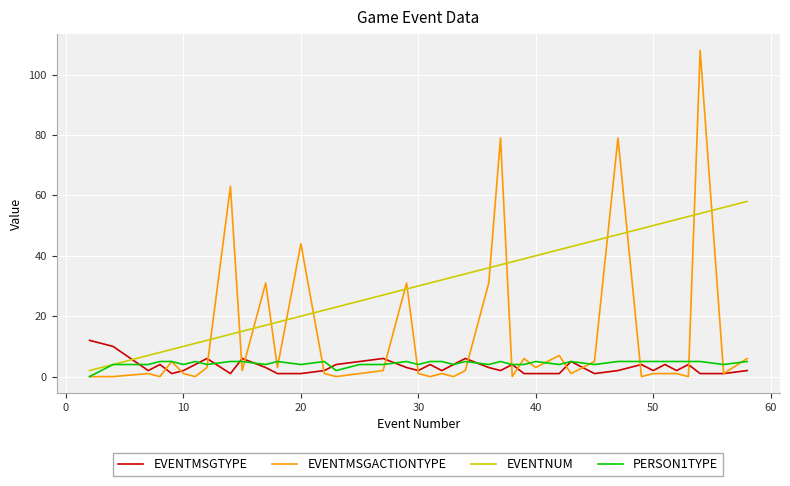

What is the minimum value for EVENTNUM?

2